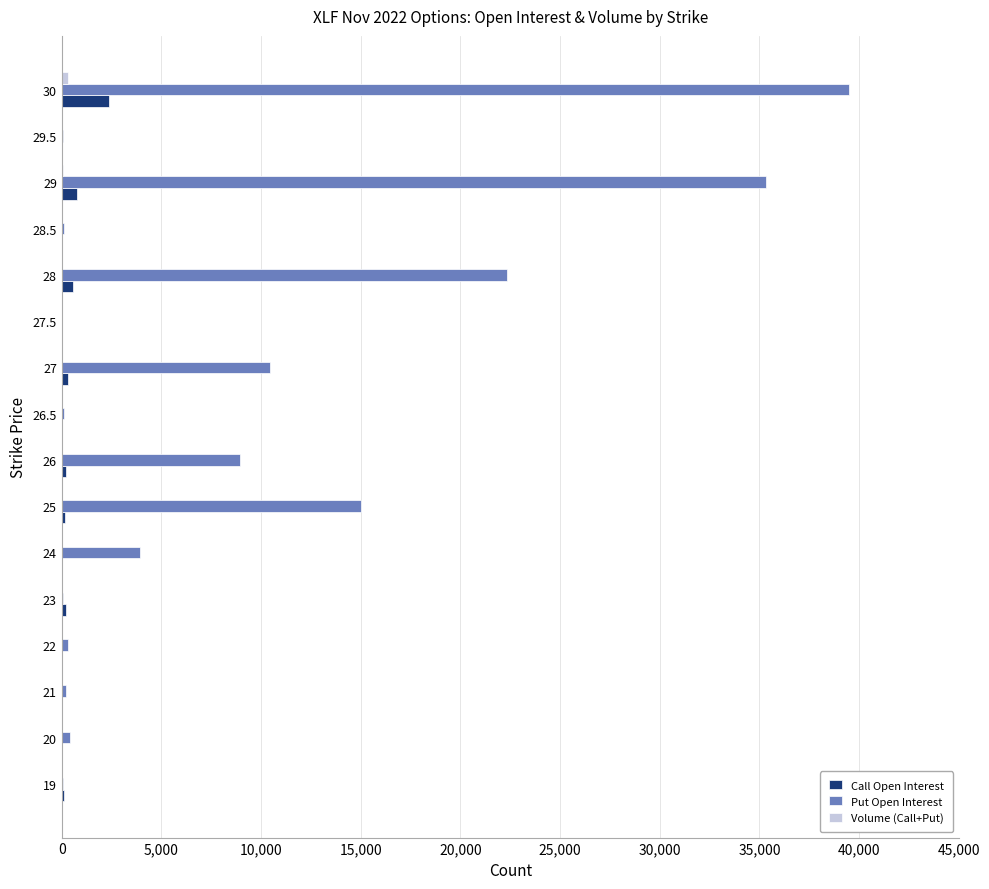

What is the greatest value displayed?

39487